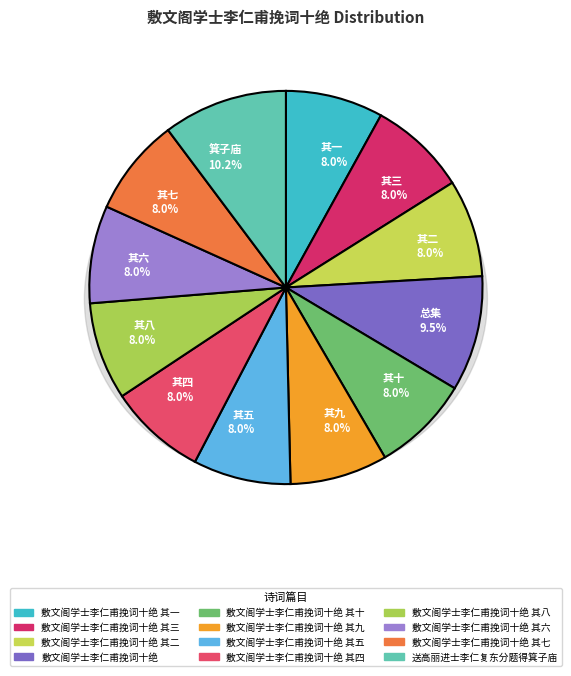

Approximately how many times larger is the value at 敷文阁学士李仁甫挽词十绝 其一 compared to 送高丽进士李仁复东分题得箕子庙?

0.8